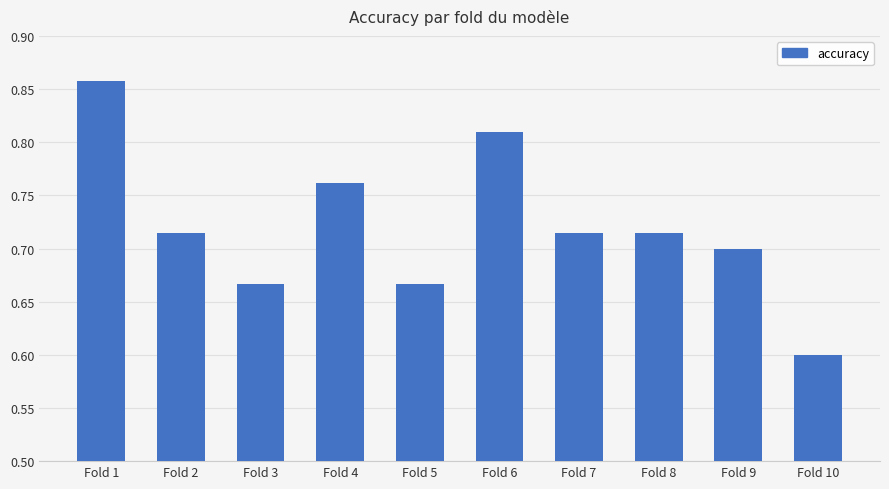

The chart shows a value of 0.3 at Fold 7. True or false?

False